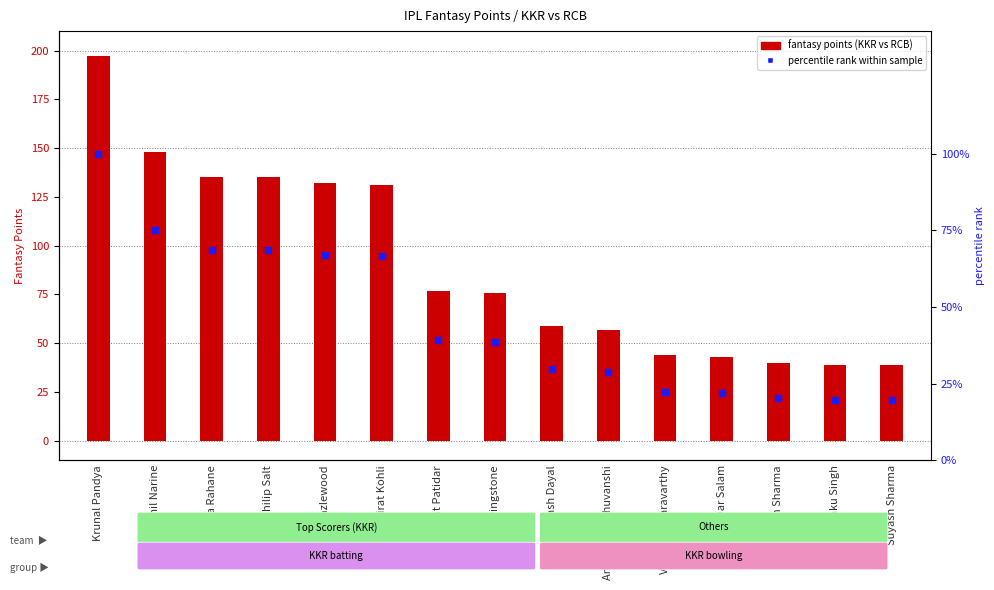

Is the value of percentile rank within sample at Sunil Narine greater than the value of KKR vs RCB at Josh Hazlewood?

No